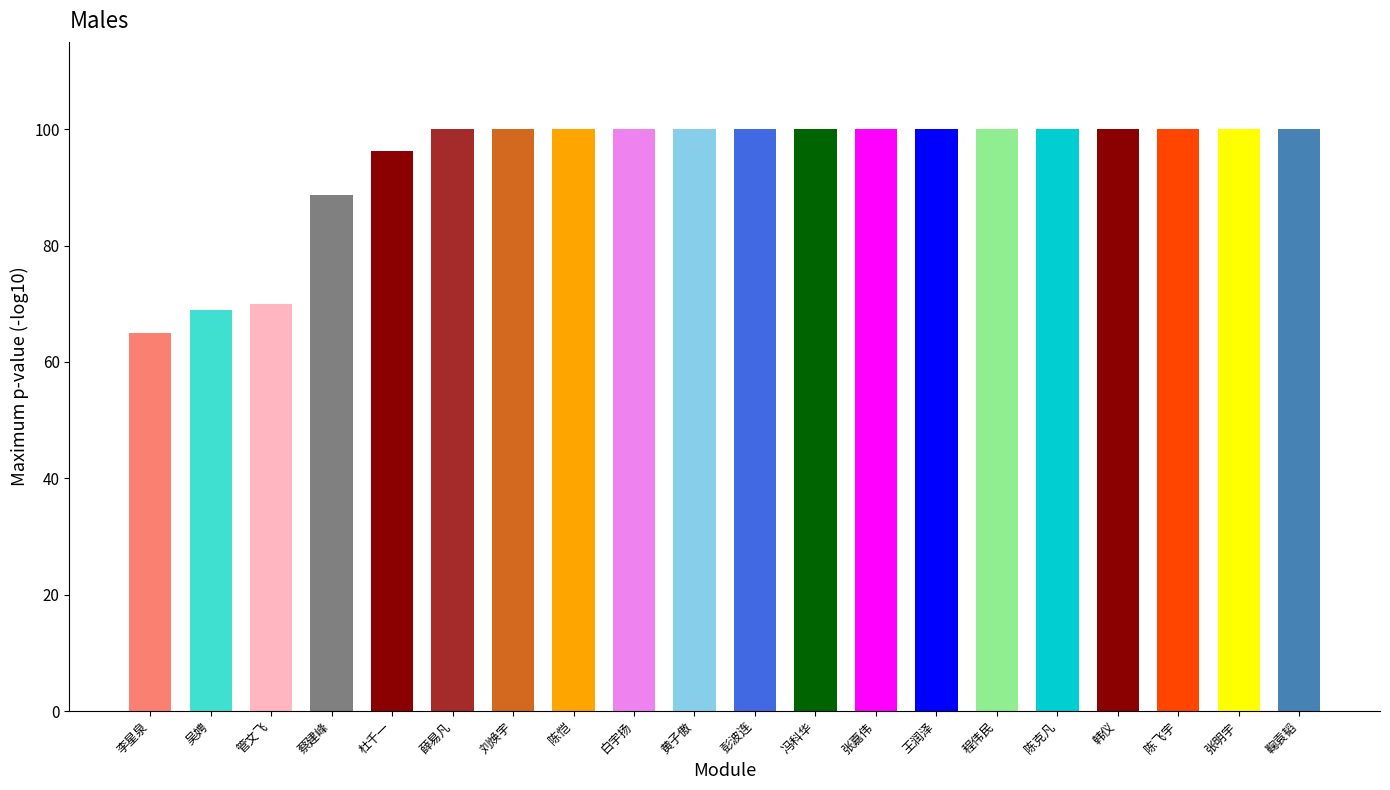

True or false: the data shows 144.1 at 杜千一.

False